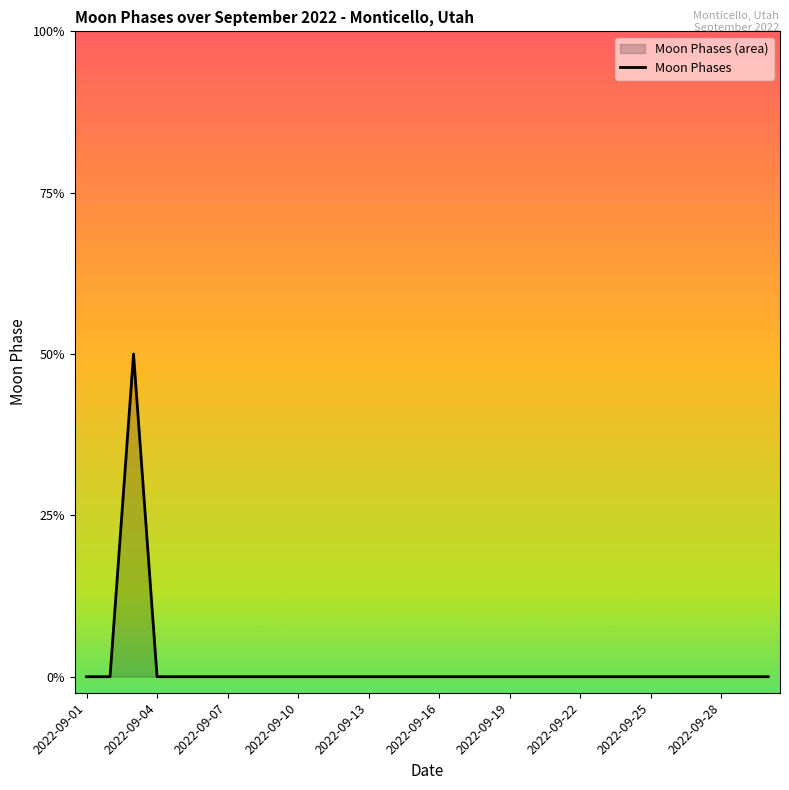

Count the values in the range 0 to 1.

29